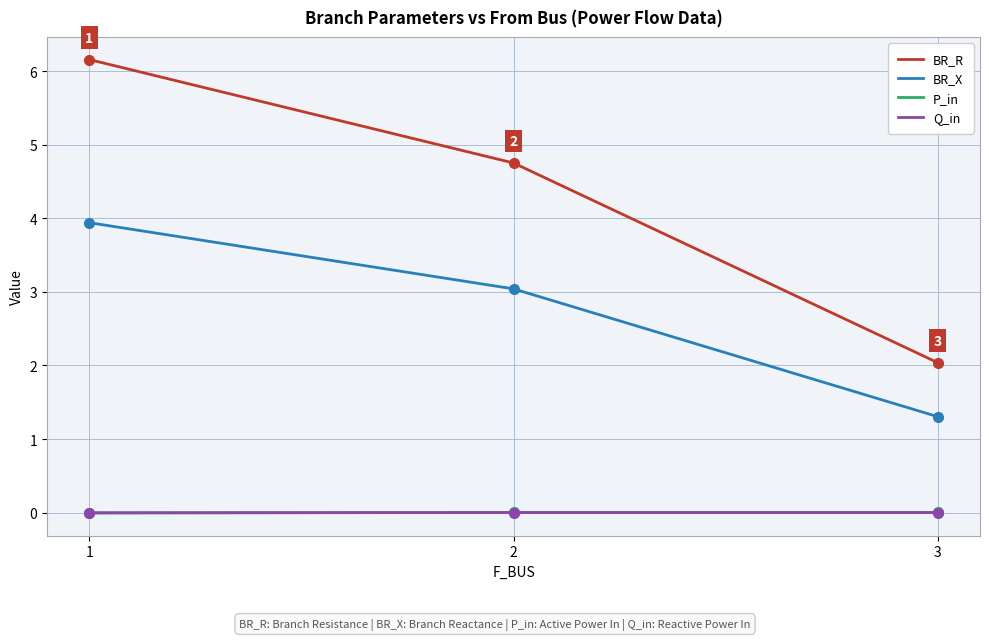

At which category is the sum across all series the highest?

1